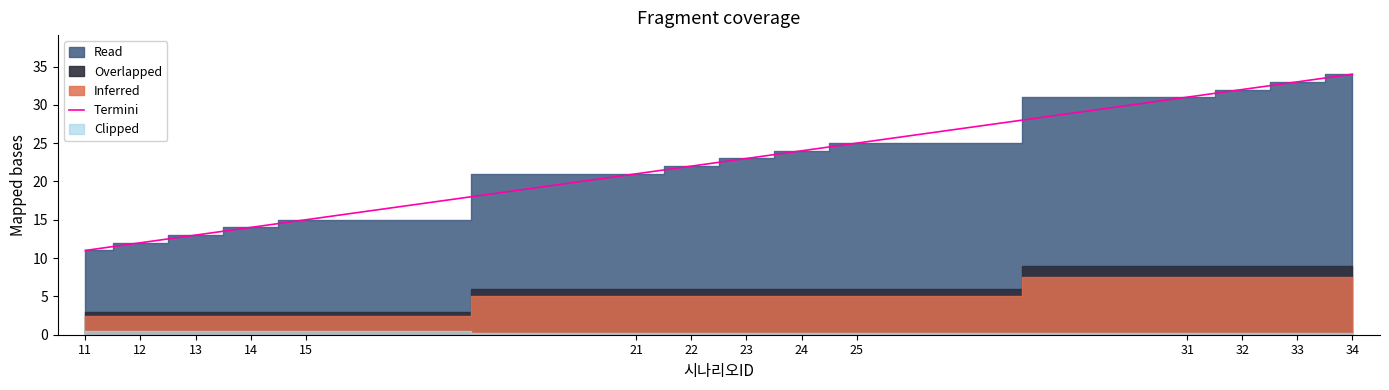

Reading left to right, transcribe all the data shown in this chart.

11=11	12=12	13=13	14=14	15=15	21=21	22=22	23=23	24=24	25=25	31=31	32=32	33=33	34=34